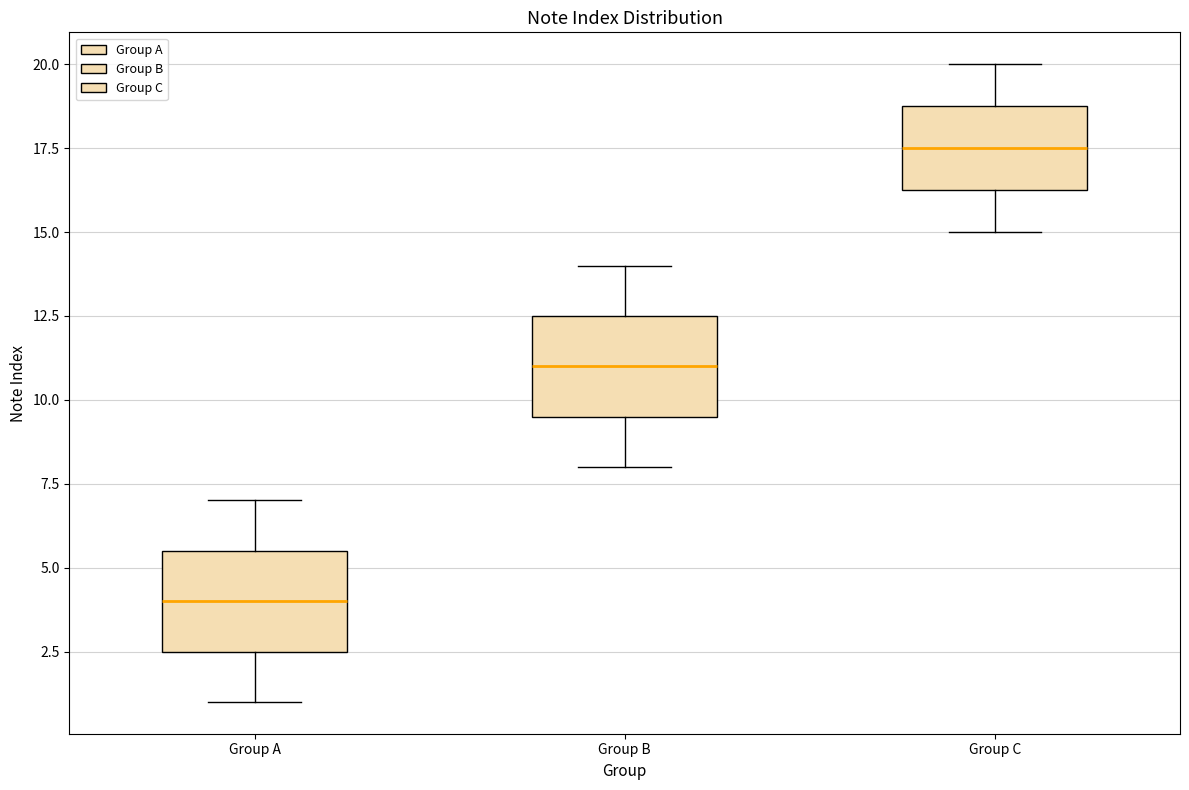

Where does the lower whisker of the box for Group B end on the y-axis? The values are not printed on the chart, so give them approximately, as read against the axis.

8.0